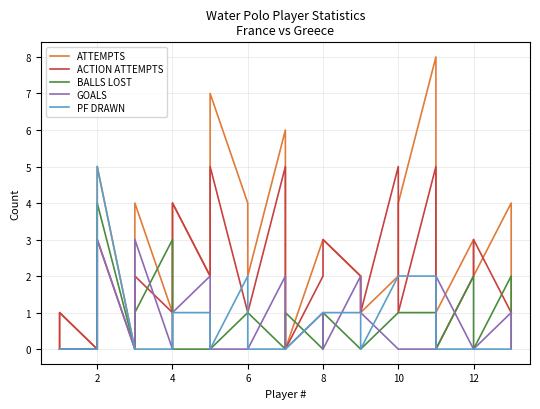

What is the difference between the maximum and minimum values in the ATTEMPTS series?

8